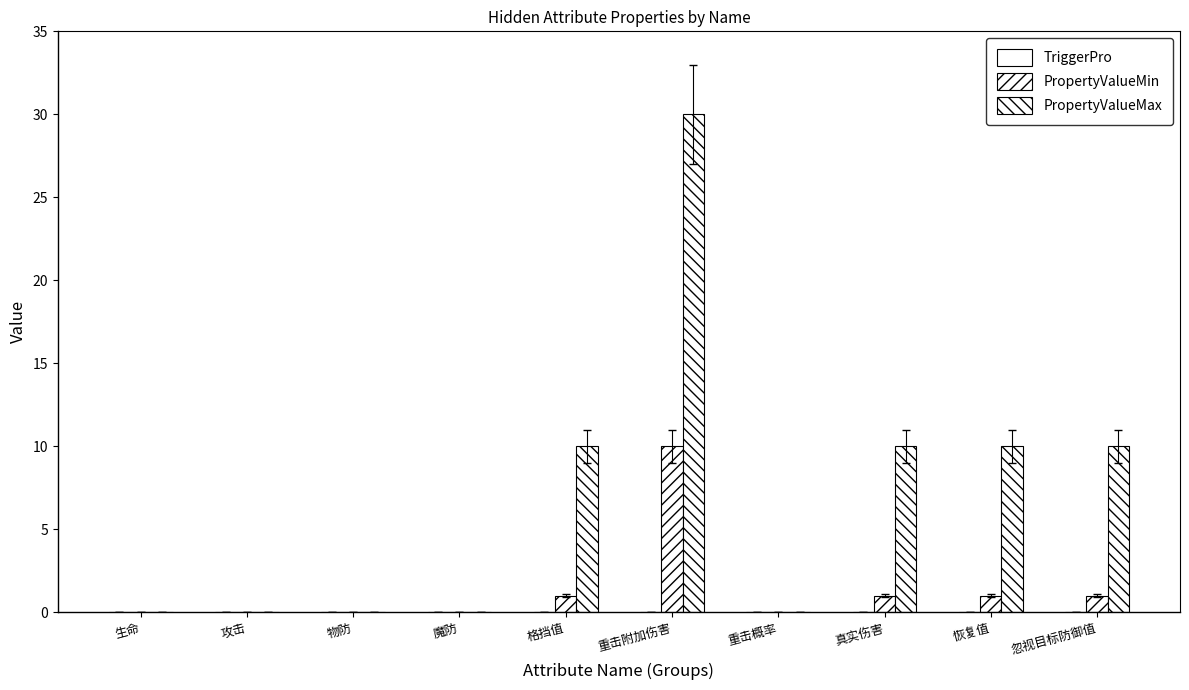

At which label does PropertyValueMax first exceed 10?

重击附加伤害